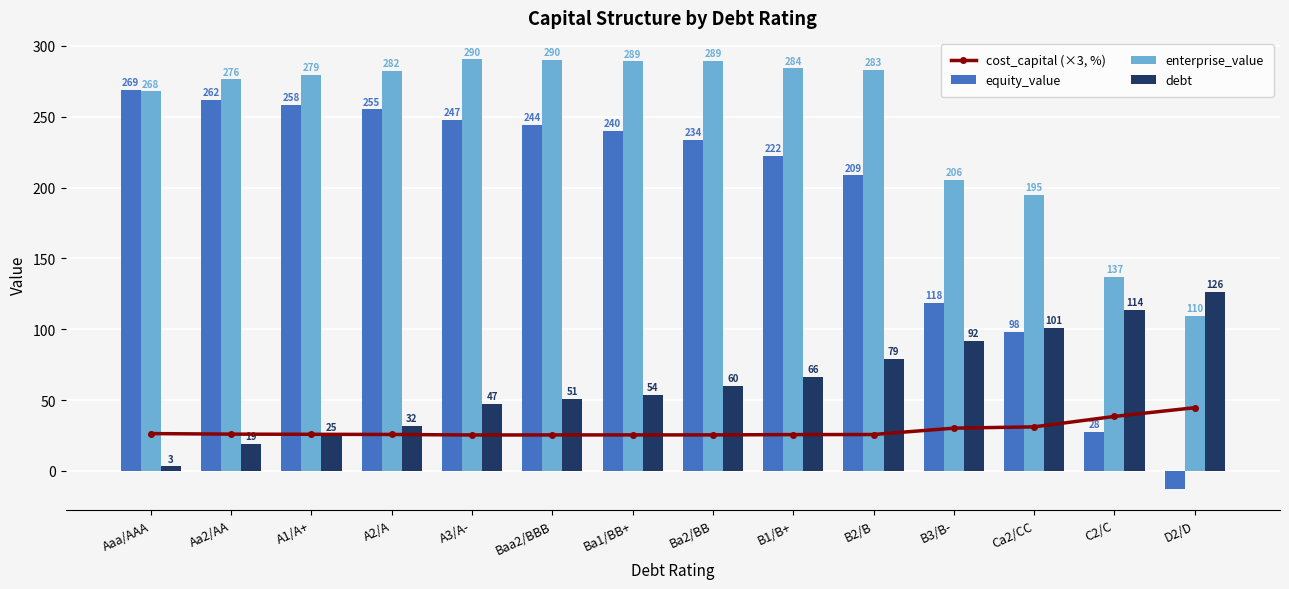

Read the enterprise_value value at Baa2/BBB.

290.3